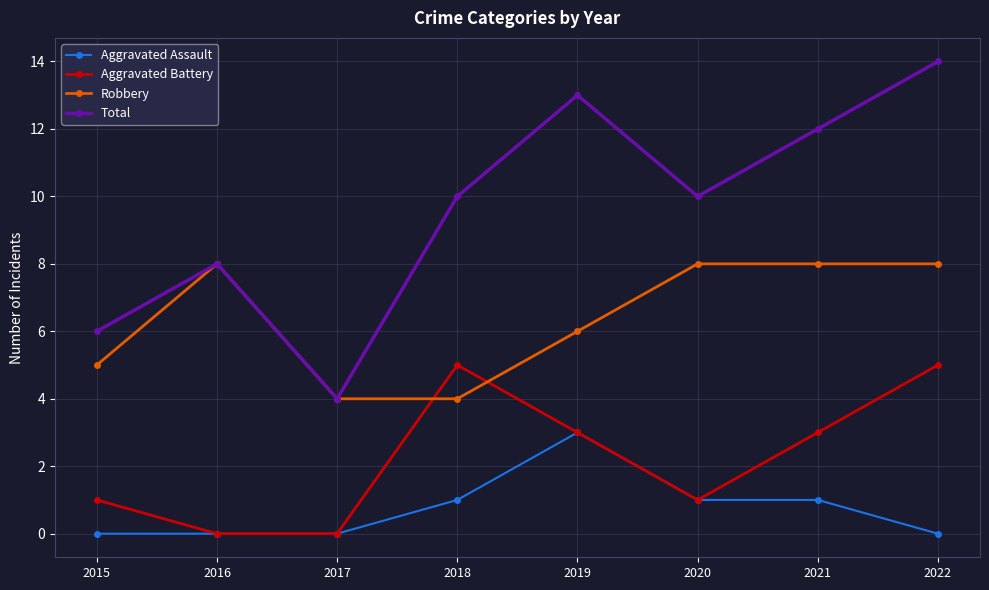

How many values in the Aggravated Assault series are below 1?

4